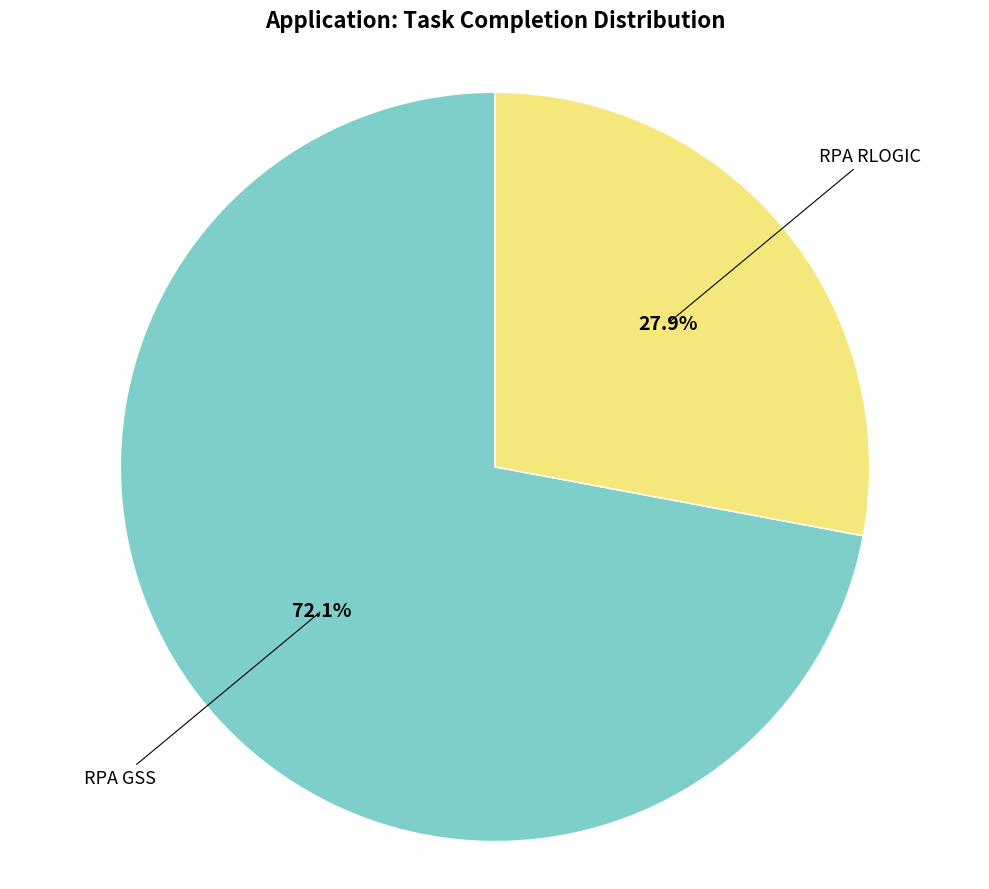

What percentage is the RPA GSS slice, to the nearest percent?

72%